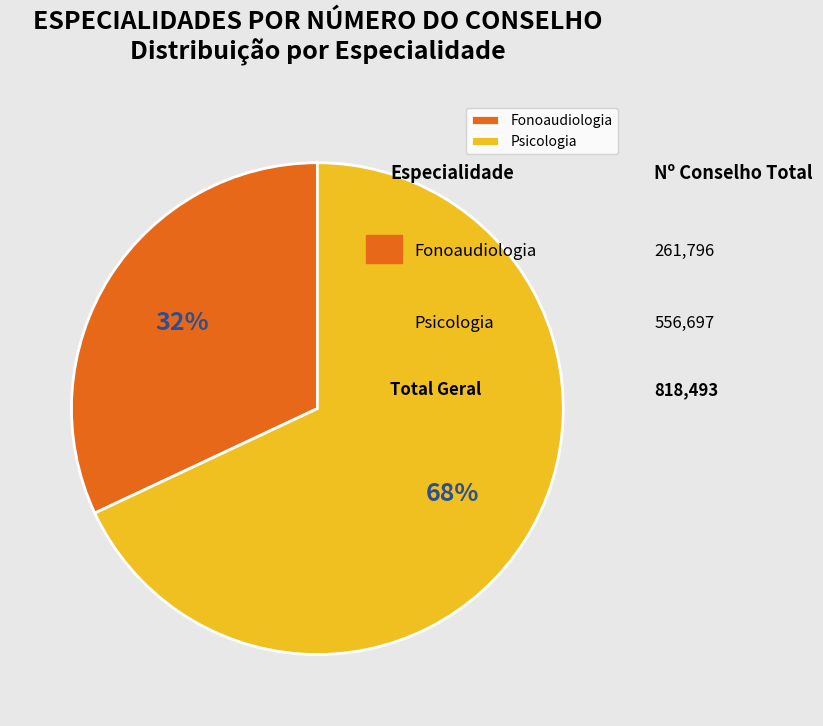

To the nearest percent, what is the average slice percentage?

50%